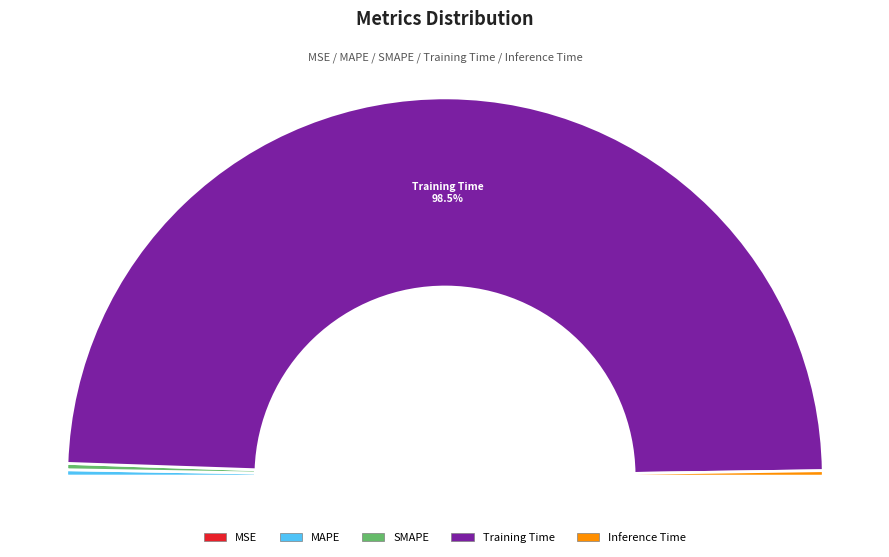

What is the largest slice in the pie chart?

Training Time